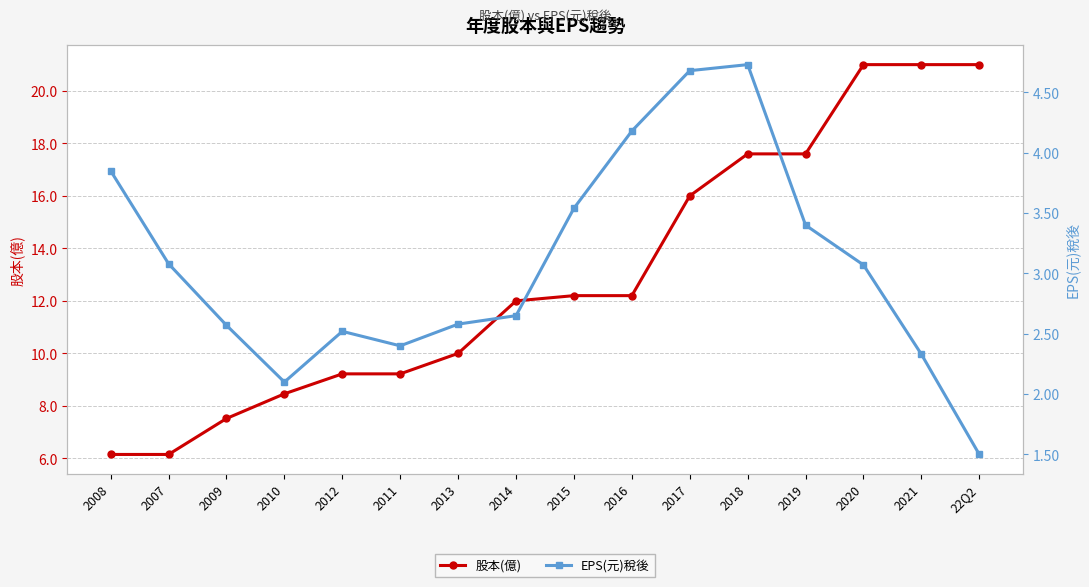

True or false: 股本(億) has more than 1 interior local peaks.

False